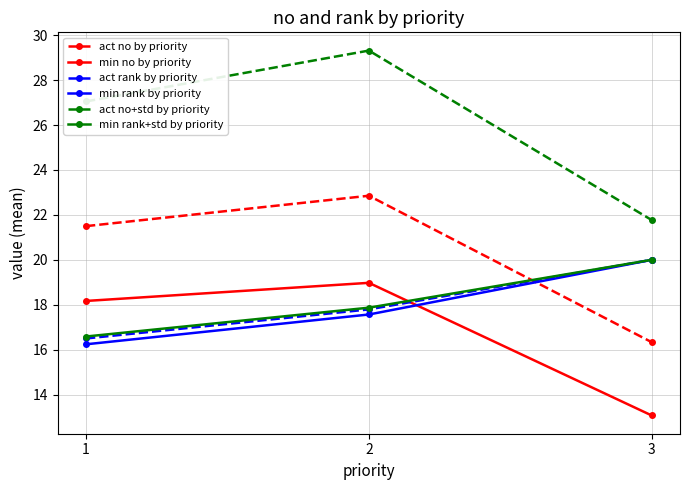

Is it true that min rank+std by priority equals 17.9 at 2?

True